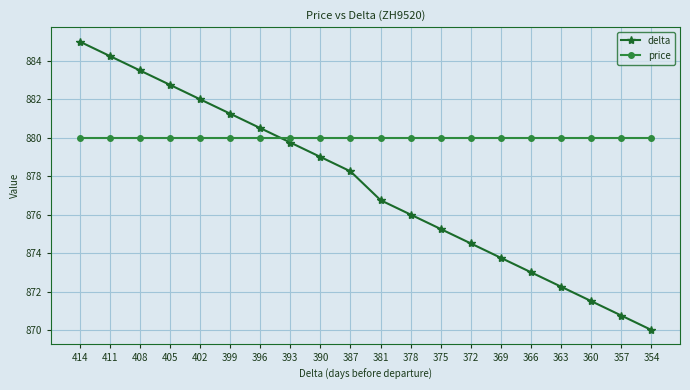

Count the number of data series in this chart.

2